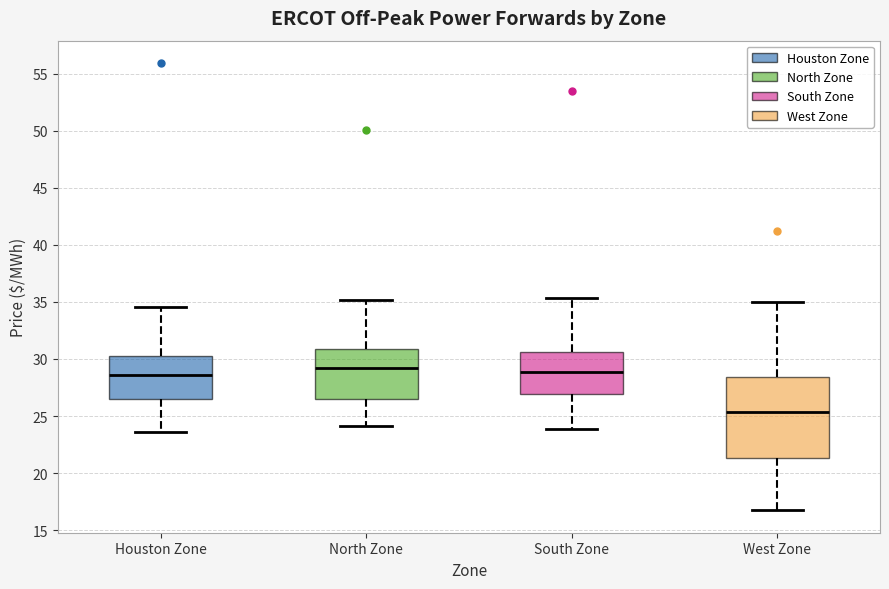

Where is the upper edge of the box for Houston Zone on the y-axis? The values are not printed on the chart, so give them approximately, as read against the axis.

30.5